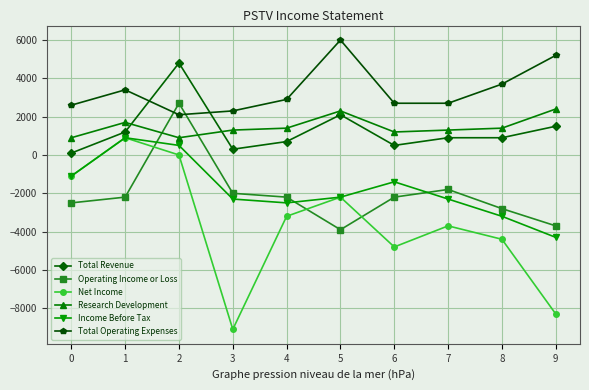

What is the value of the Income Before Tax point at the 2nd from the left?

900